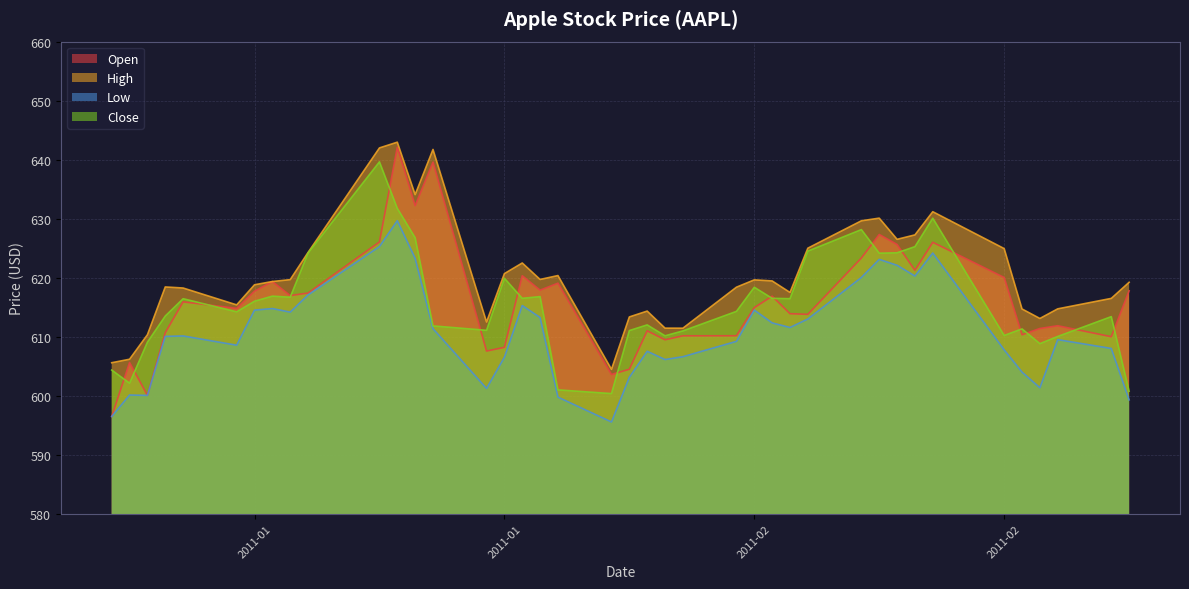

Which series has the largest total across all categories?

High